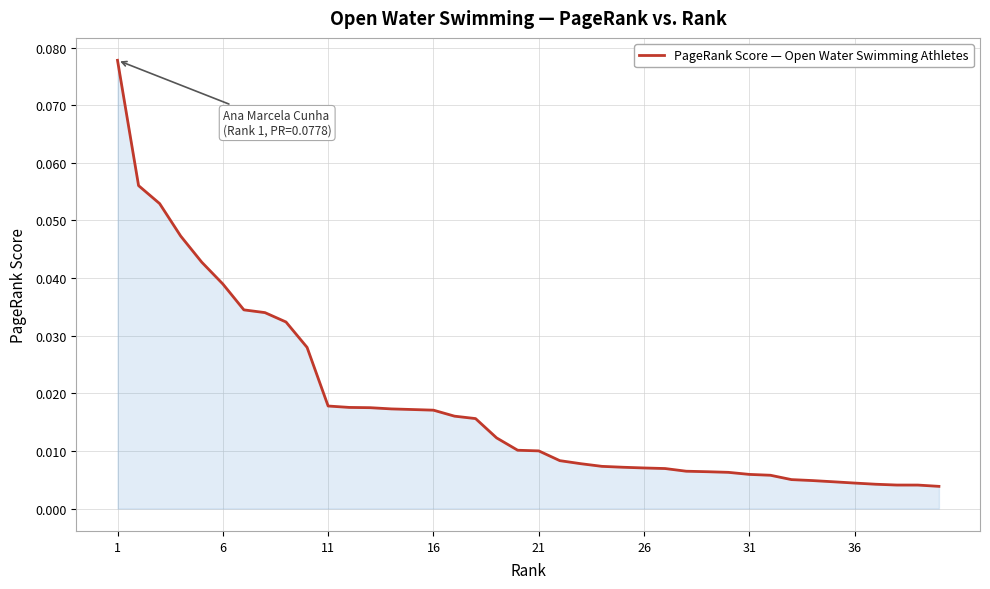

At which category does the chart reach its peak across all series?

1